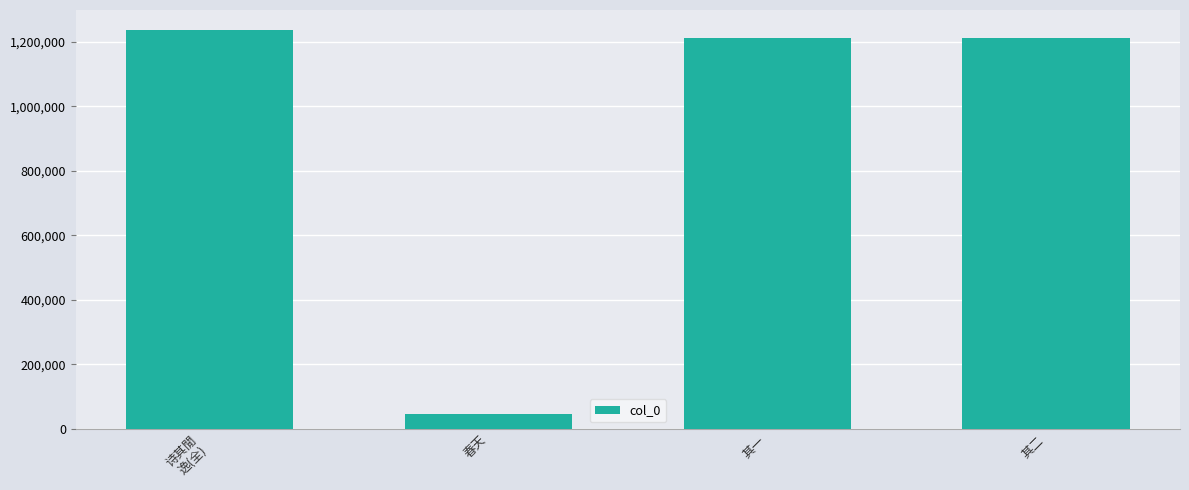

Read the value at 其一, to the nearest 50.

1213200